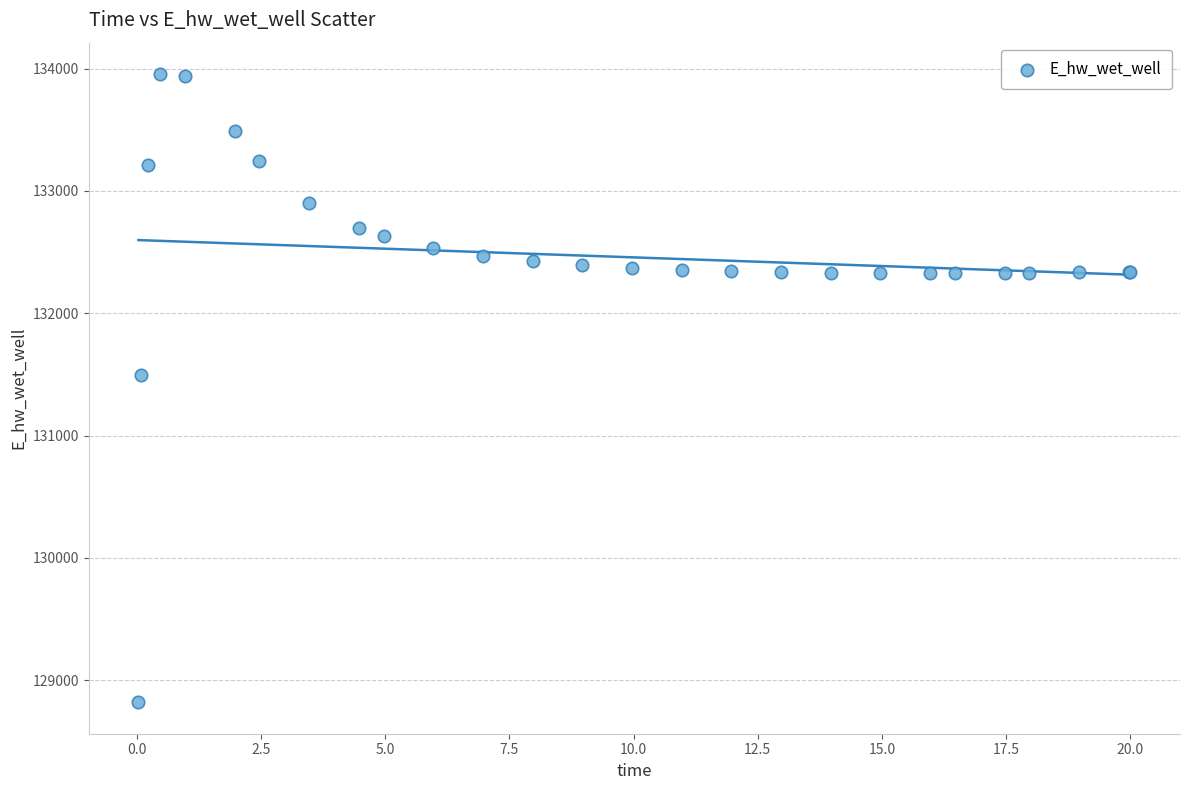

What Y value in the scatter plot is closest to 131387?

131497.8